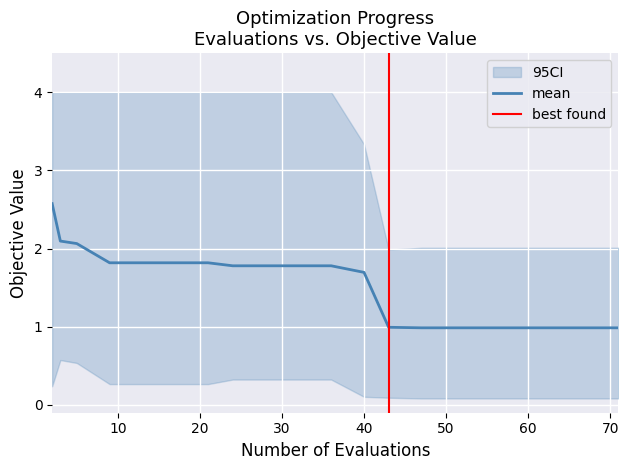

What is the minimum value for mean?

1.0